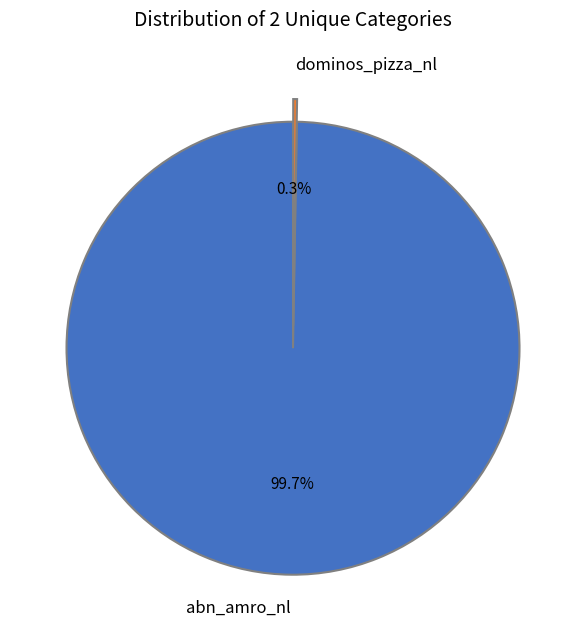

Which slice is the largest?

abn_amro_nl